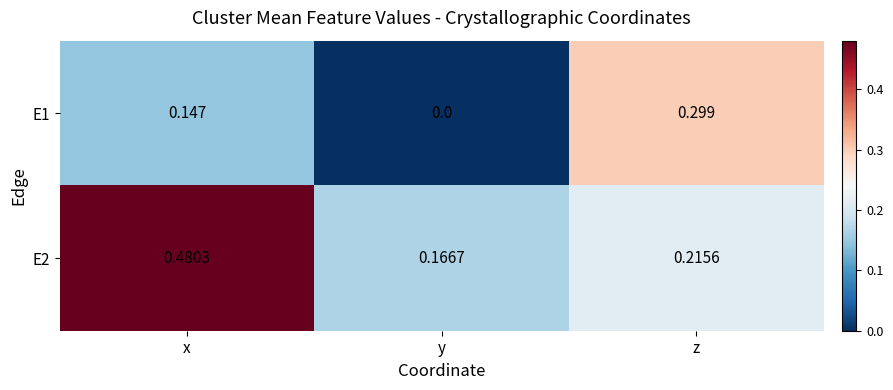

Where is E1 nearest to the value 0?

y